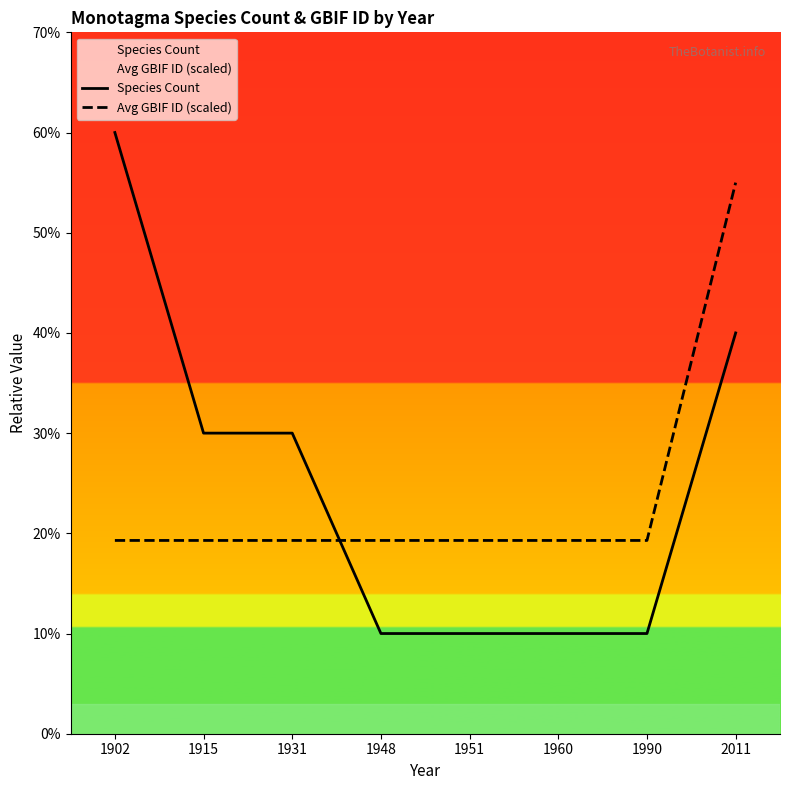

Is it true that Avg GBIF ID (scaled) equals 1.2 at 1960?

False